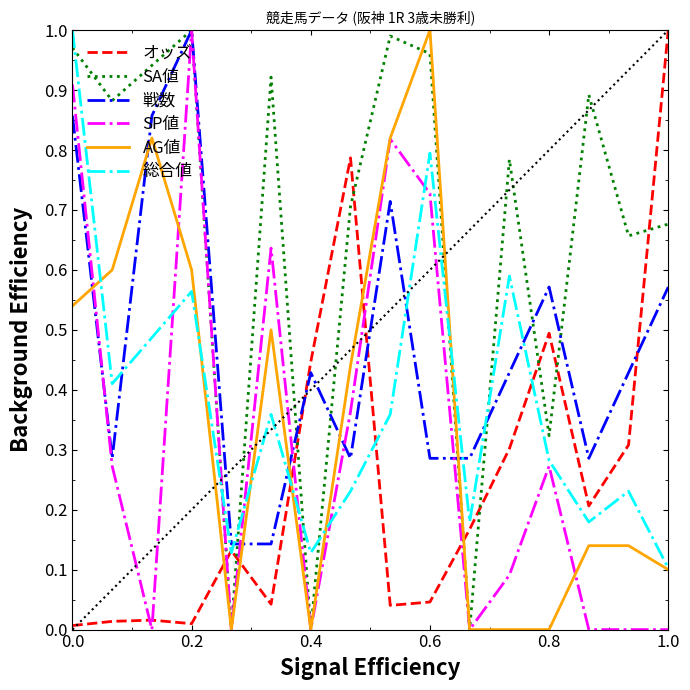

Count the number of data series in this chart.

6